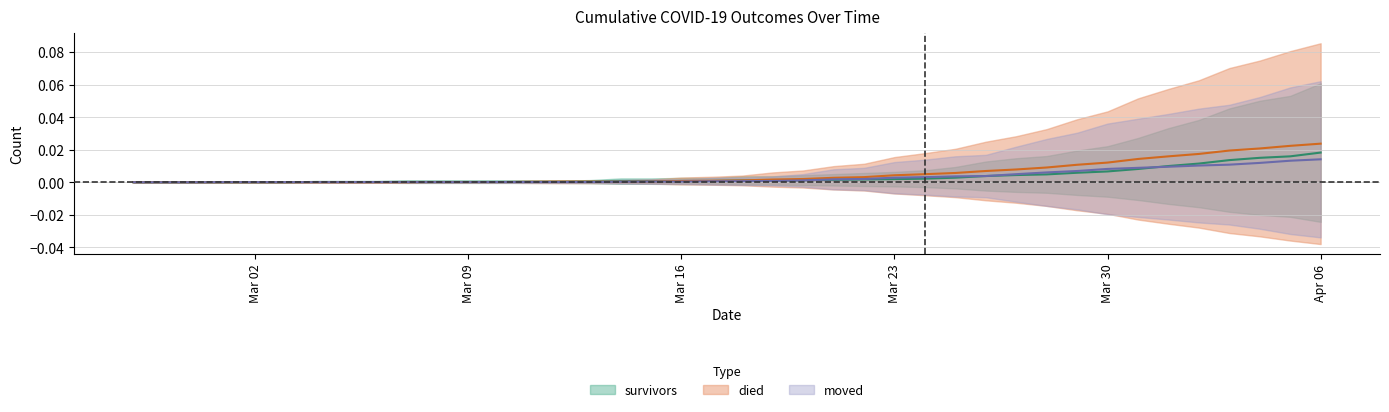

After their last crossing, which series has the higher values: died or moved?

died